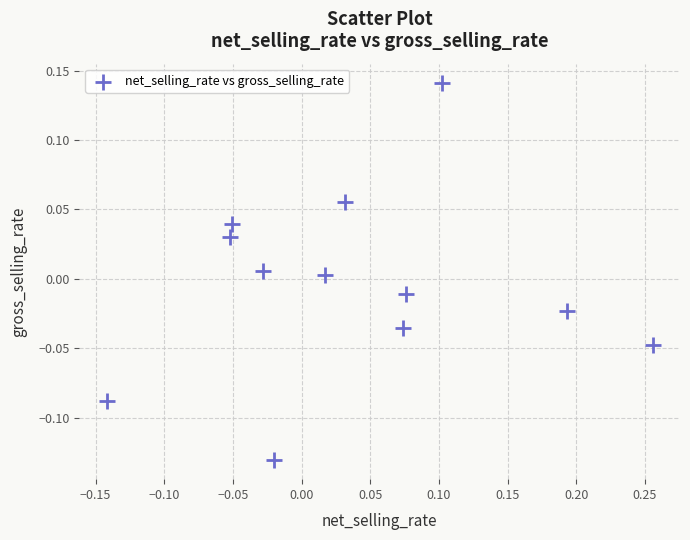

What is the range of X values (max minus min)?

0.4